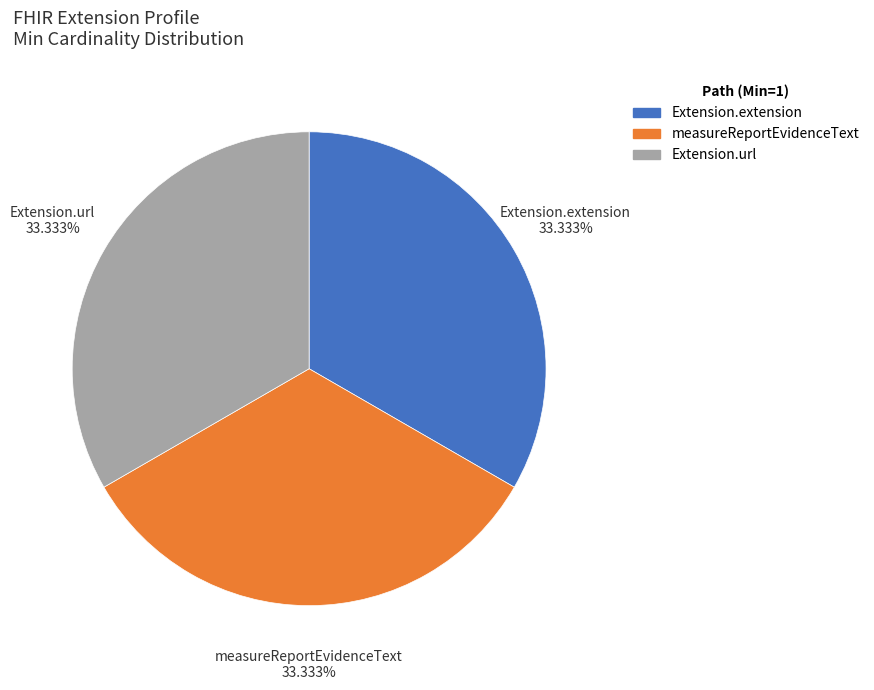

How many slices are in this pie chart?

3